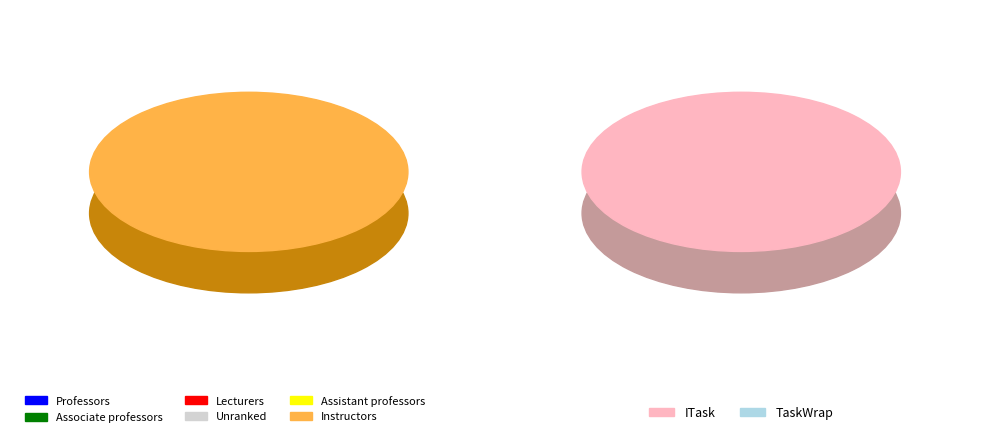

What is the smallest slice in the pie chart?

ITask